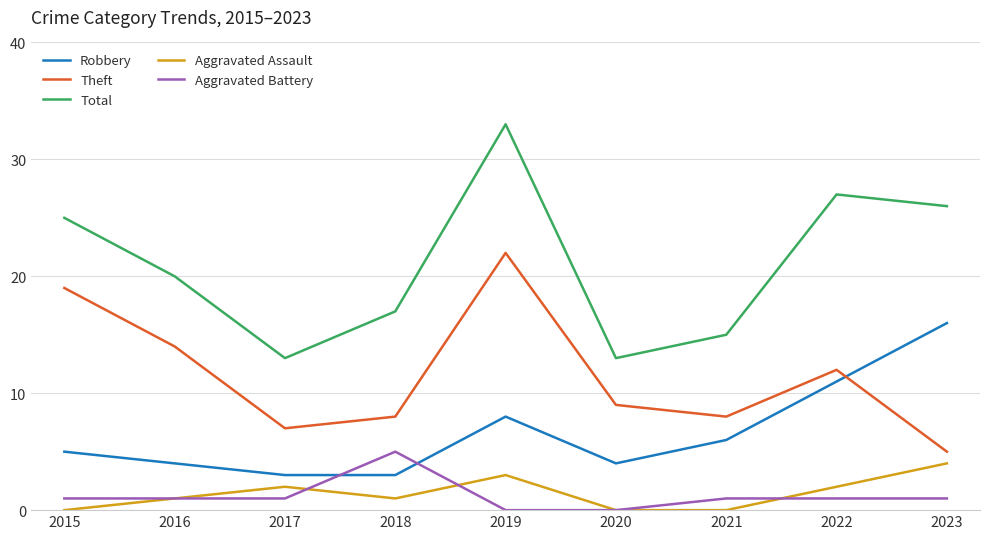

What are all the series names shown in the legend?

Robbery, Theft, Total, Aggravated Assault, Aggravated Battery